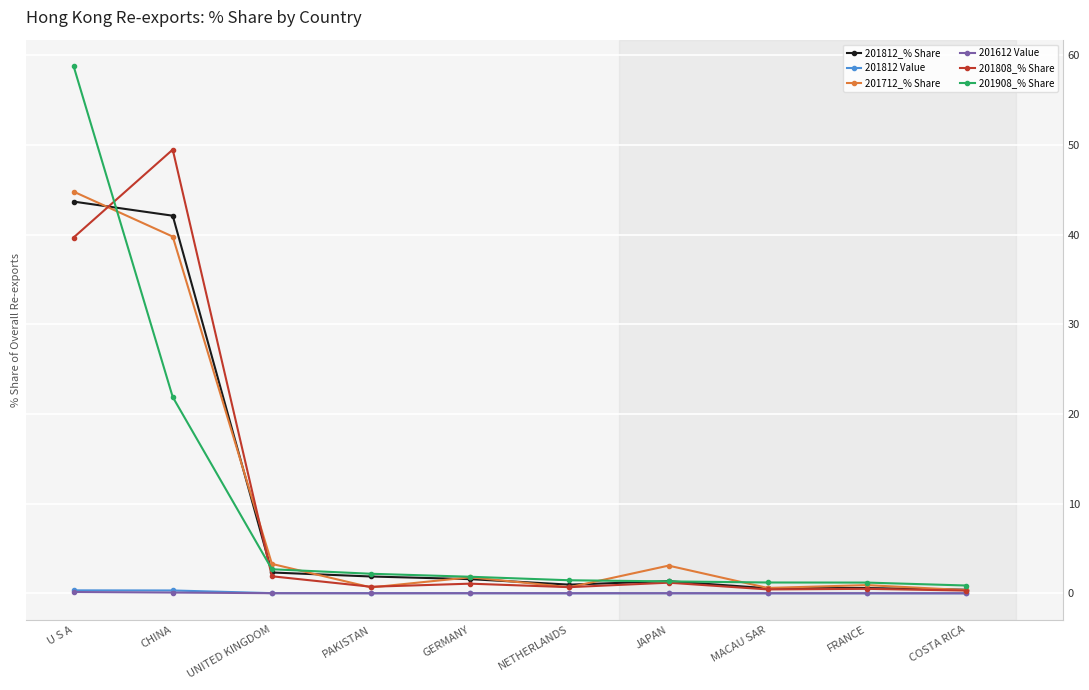

What is the label of the 10th point from the right?

U S A